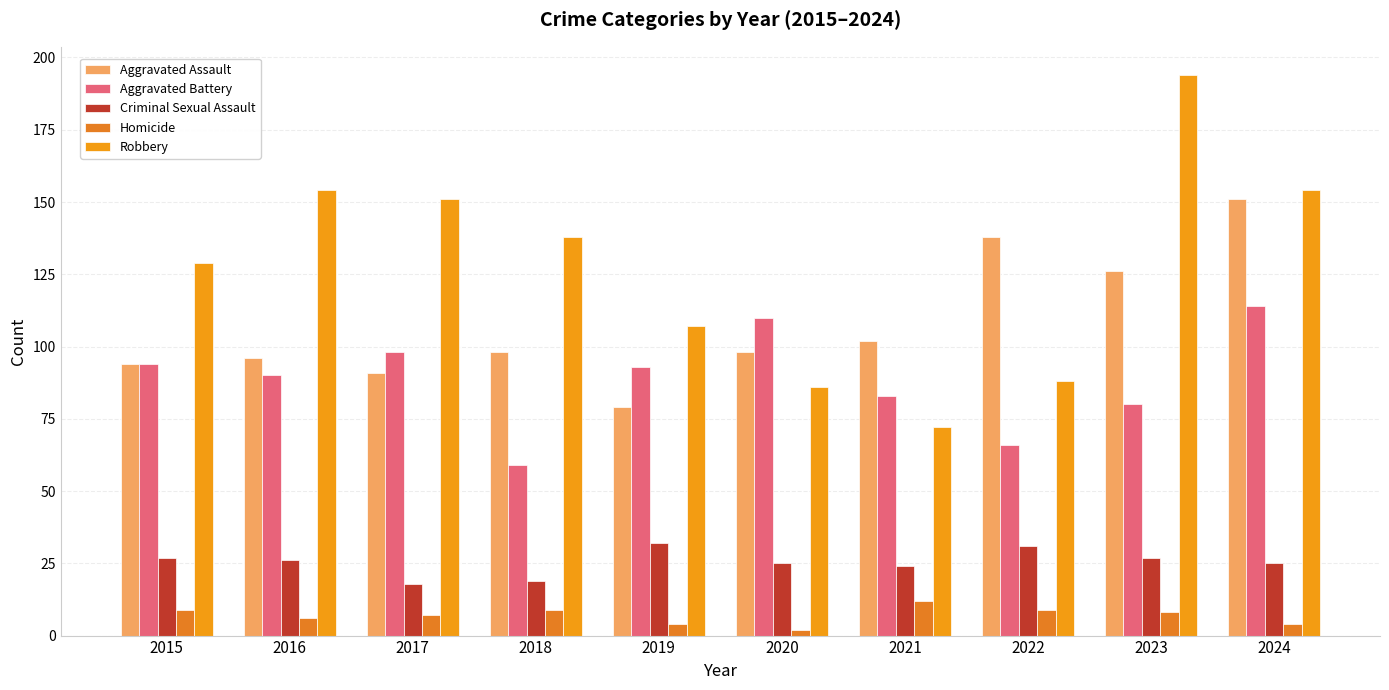

Rank the series by their maximum value, from highest to lowest.

Robbery, Aggravated Assault, Aggravated Battery, Criminal Sexual Assault, Homicide